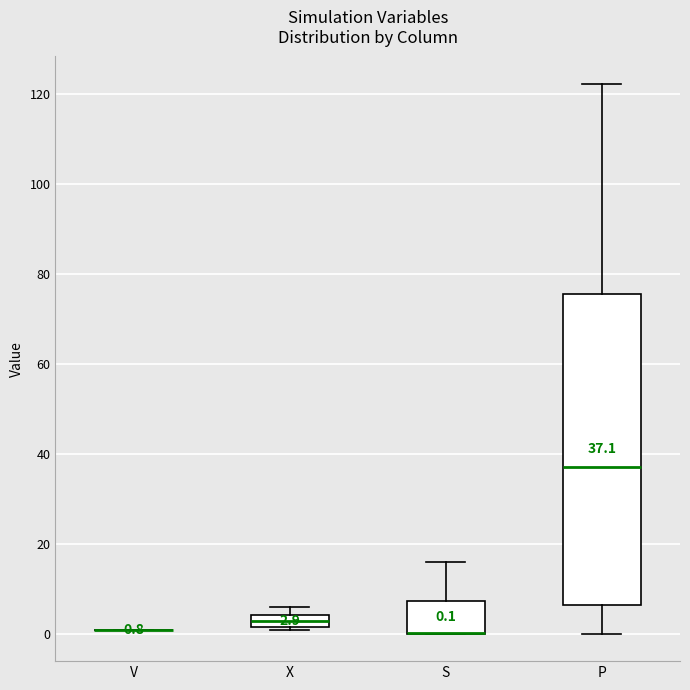

Comparing the boxes themselves (not the whiskers), which one is the tallest?

P